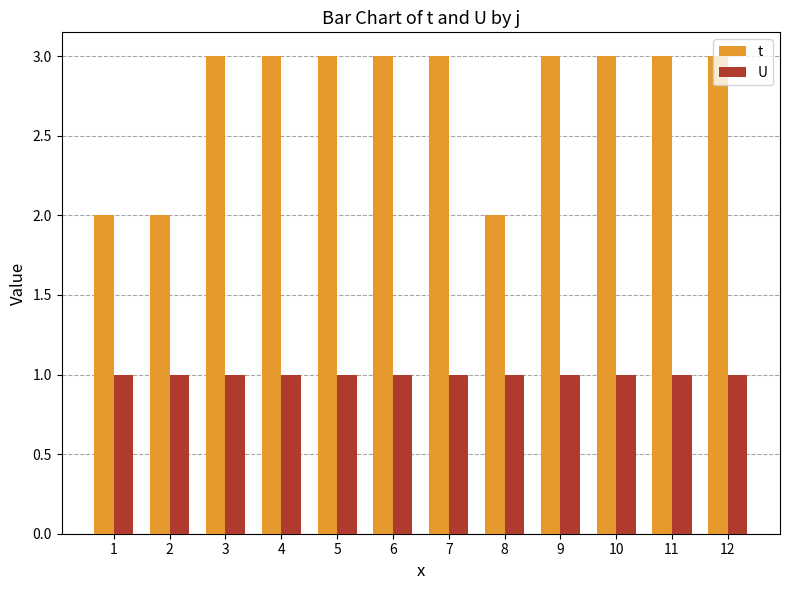

What is the total value across all series at 7?

4